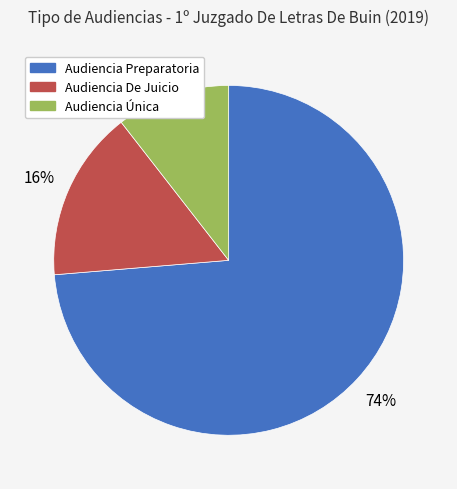

Which slice is the largest?

Audiencia Preparatoria